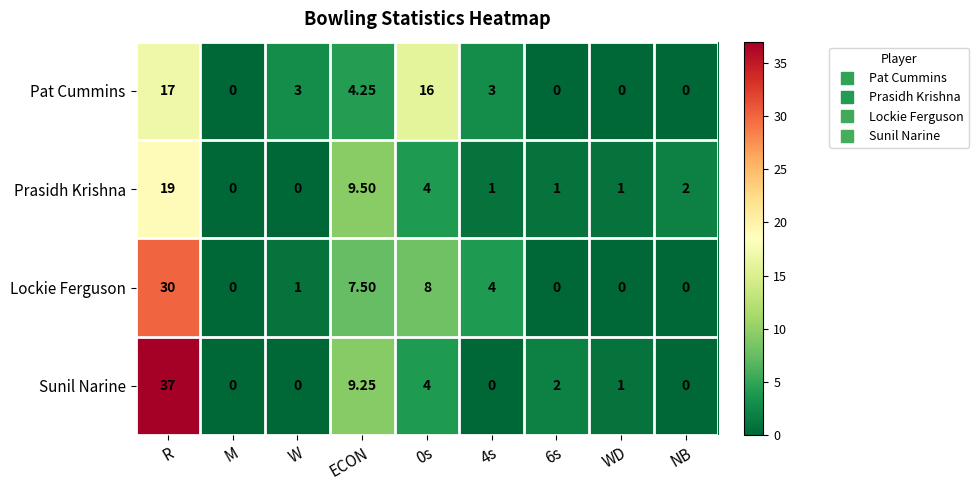

Which series has the largest total across all categories?

Sunil Narine